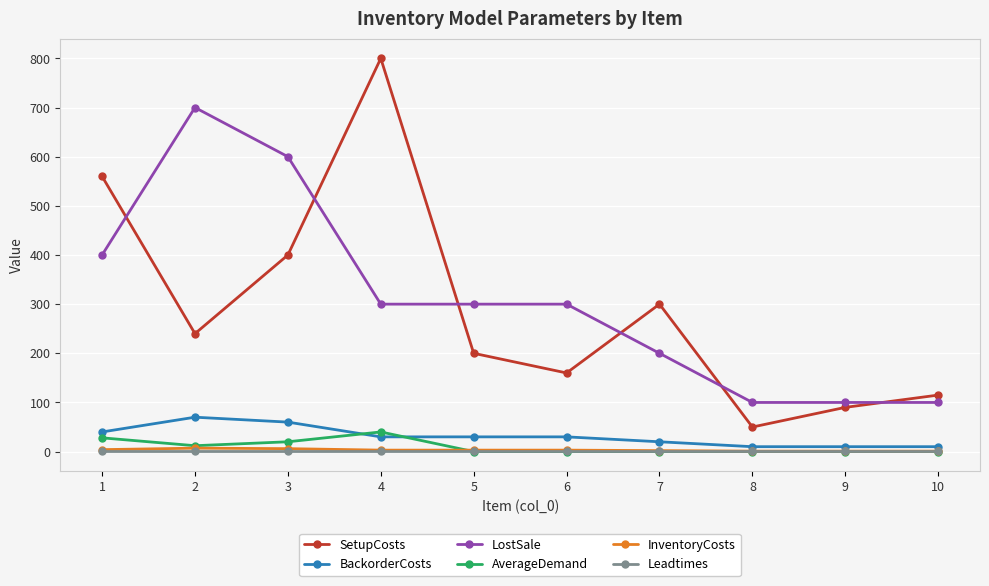

True or false: SetupCosts has a value of 10 at 8.

False